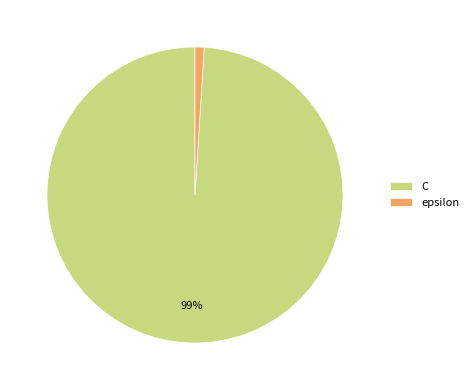

What is the smallest slice in the pie chart?

epsilon